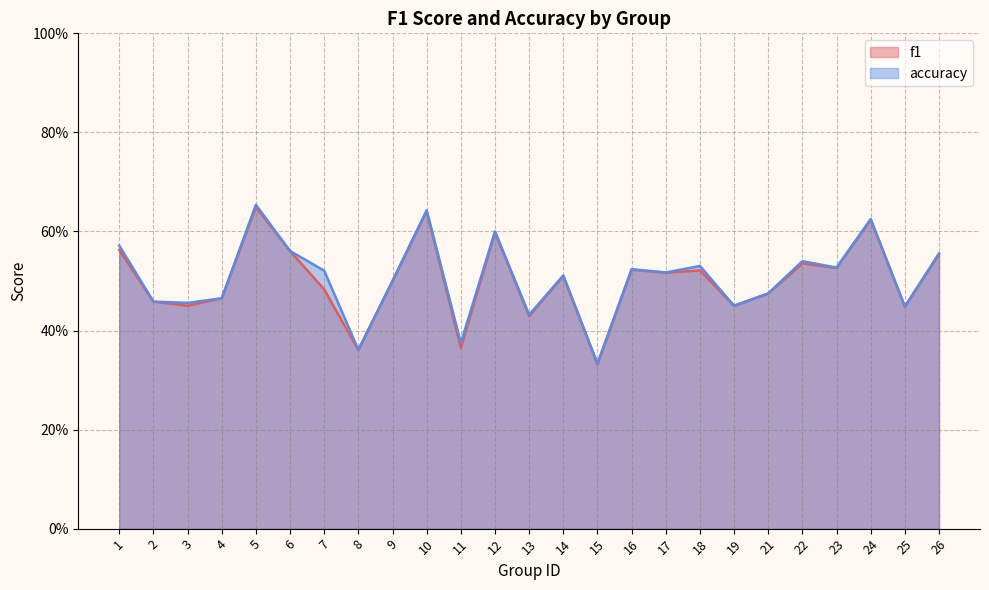

What is the total value across all series at 26?

1.1